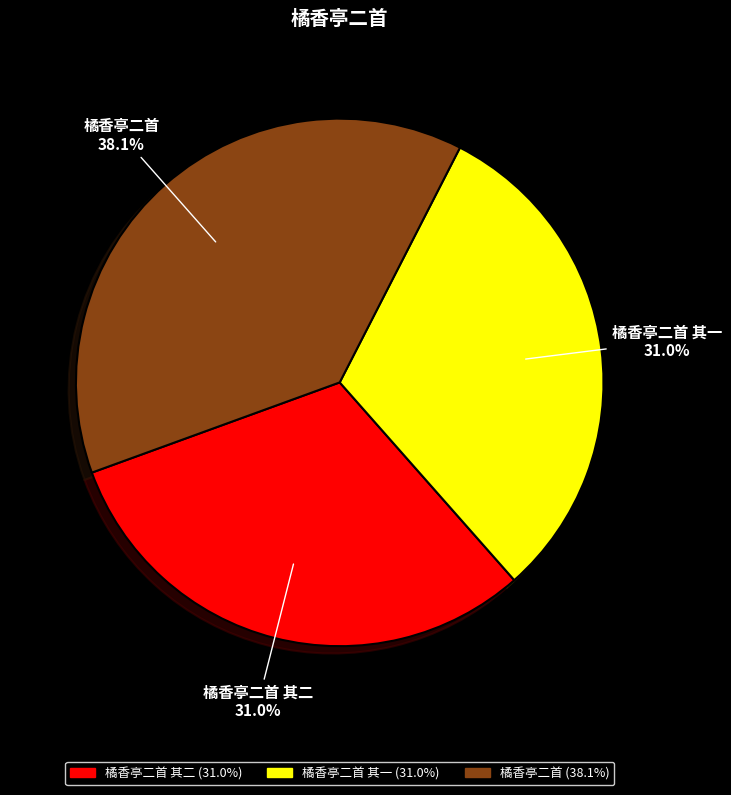

What is the largest slice in the pie chart?

橘香亭二首